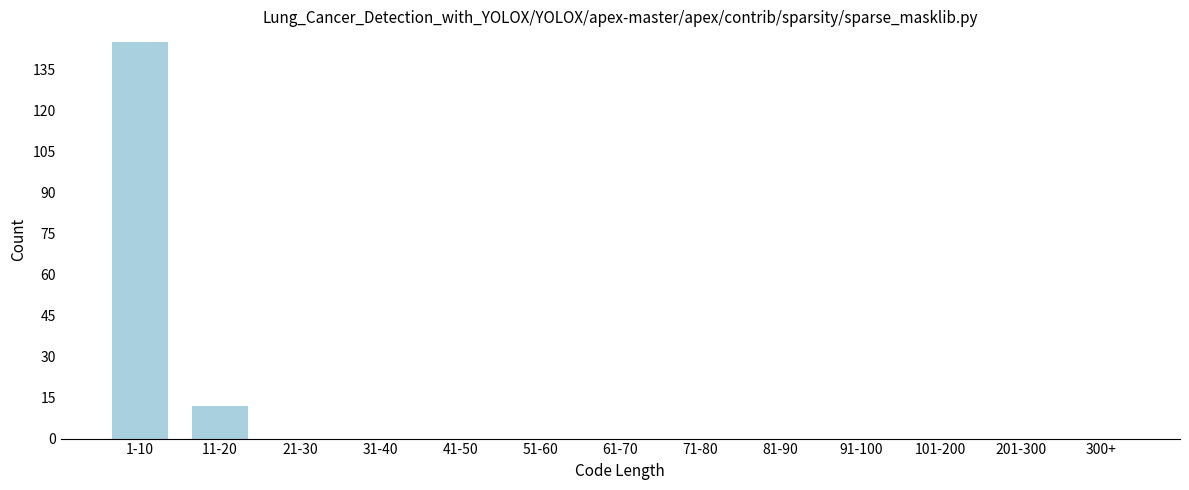

Reading left to right, extract all data points from this chart.

1-10=145	11-20=12	21-30=0	31-40=0	41-50=0	51-60=0	61-70=0	71-80=0	81-90=0	91-100=0	101-200=0	201-300=0	300+=0